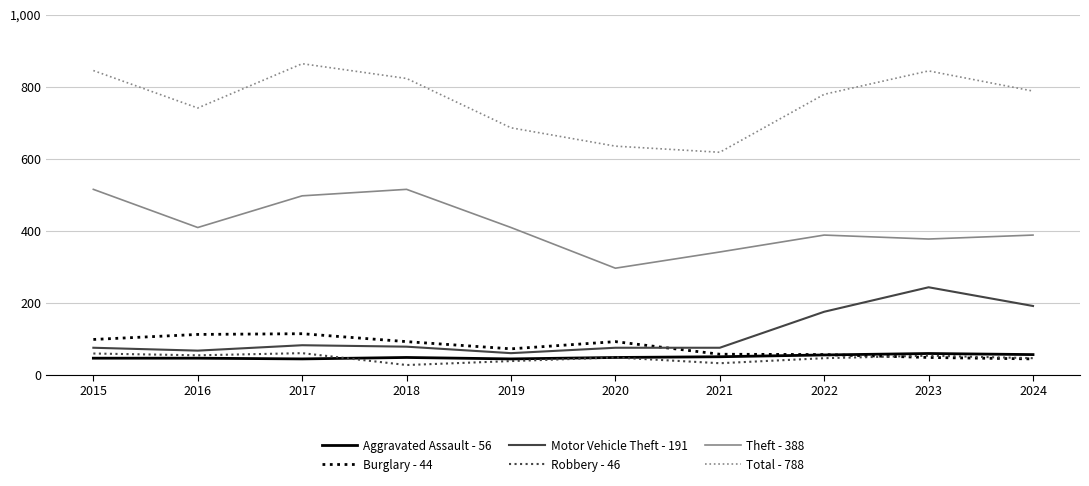

True or false: Aggravated Assault - 56 has a value of 55 at 2022.

True